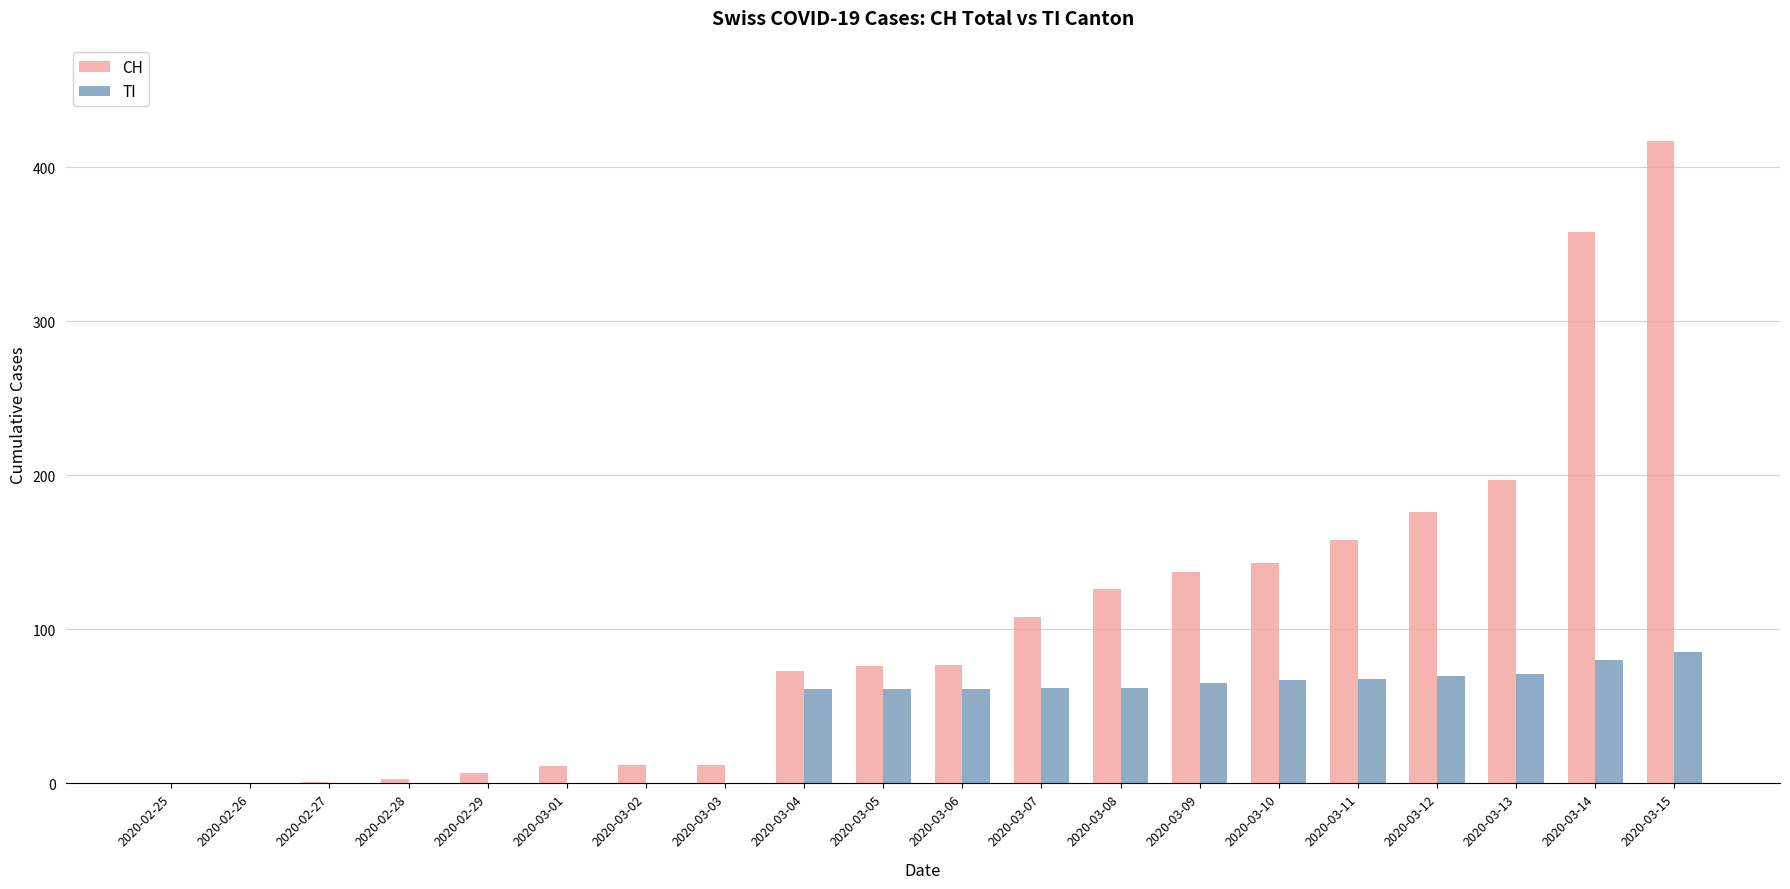

Is the value of CH at 2020-02-28 greater than the value of TI at 2020-03-10?

No